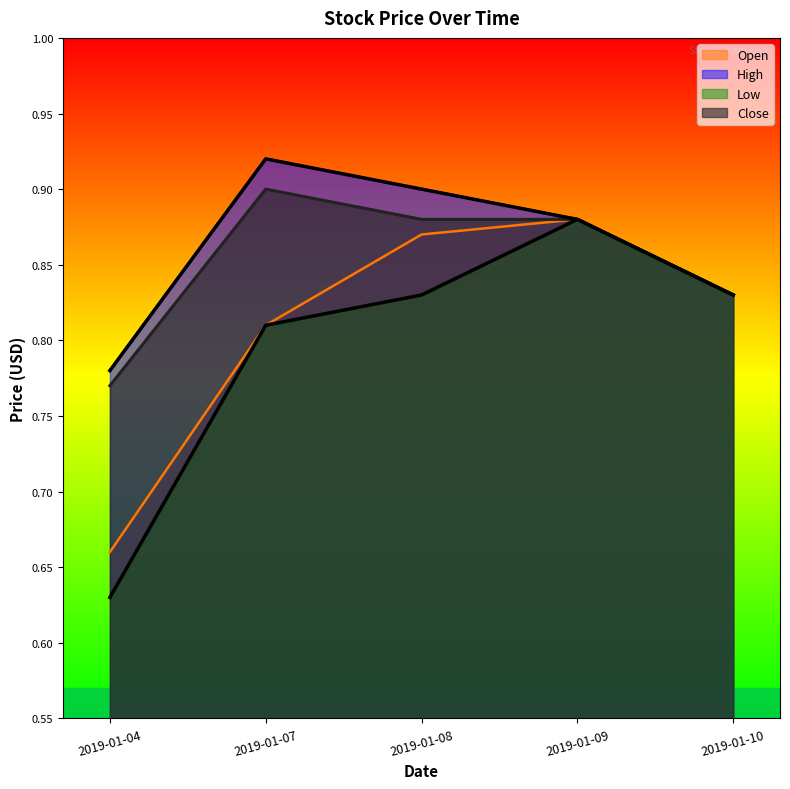

Is it true that Close equals 0.9 at 2019-01-07?

True